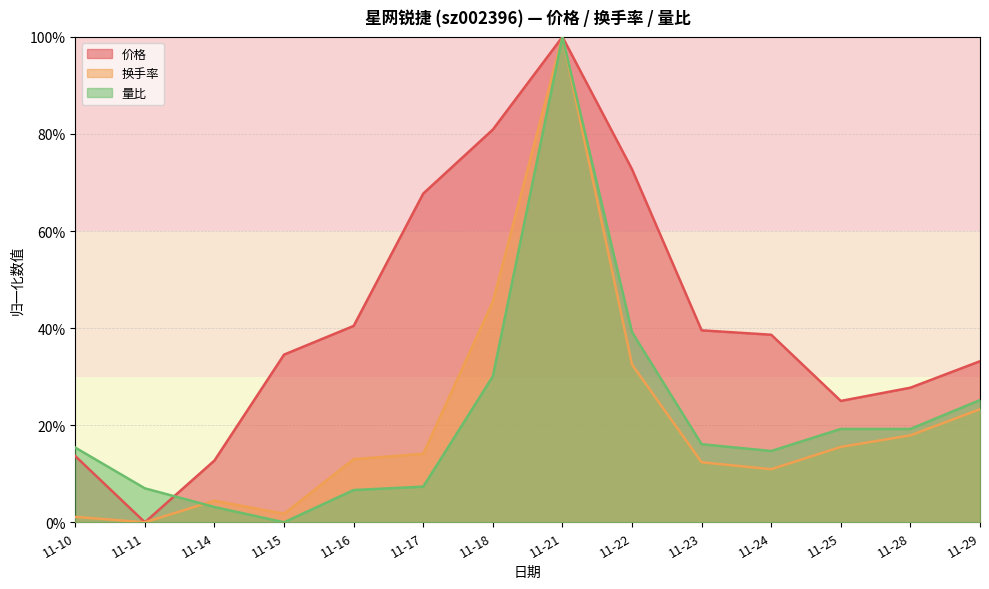

What is the sum of the 价格 values at 11-14 and 11-17?

0.8